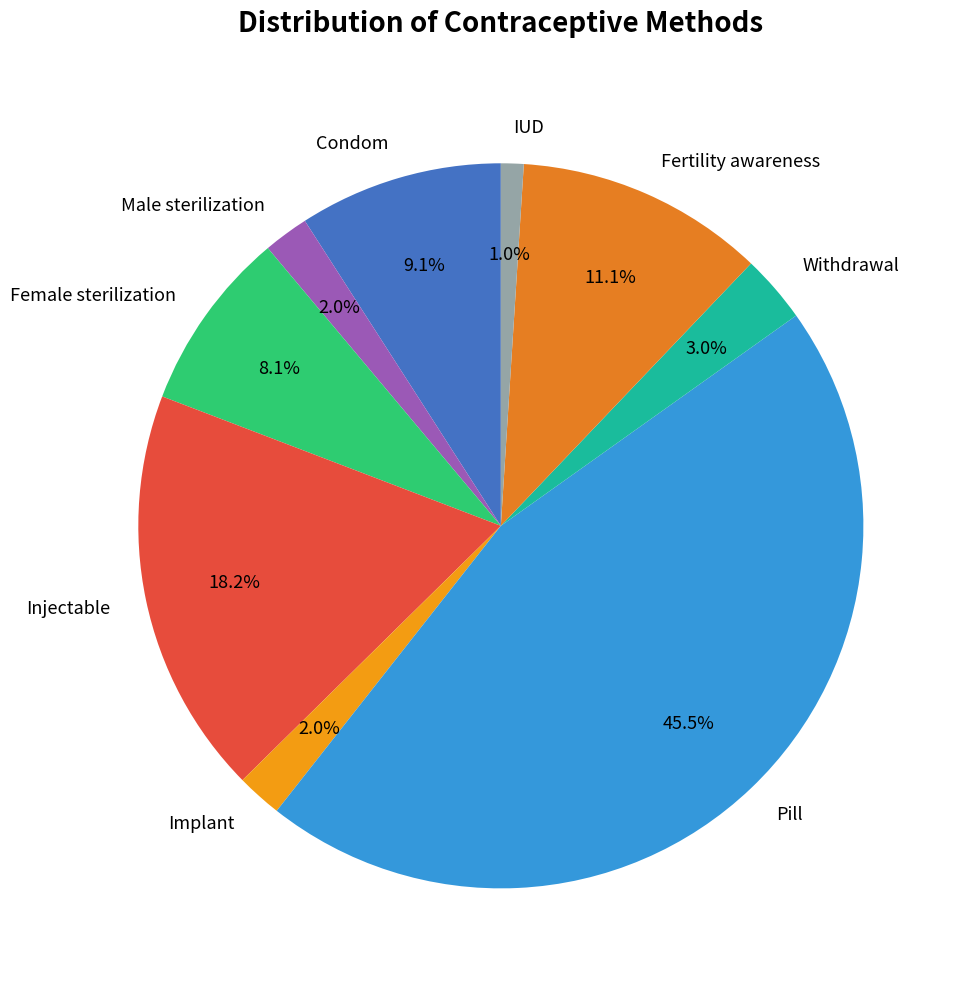

Is there a majority slice in this chart?

No